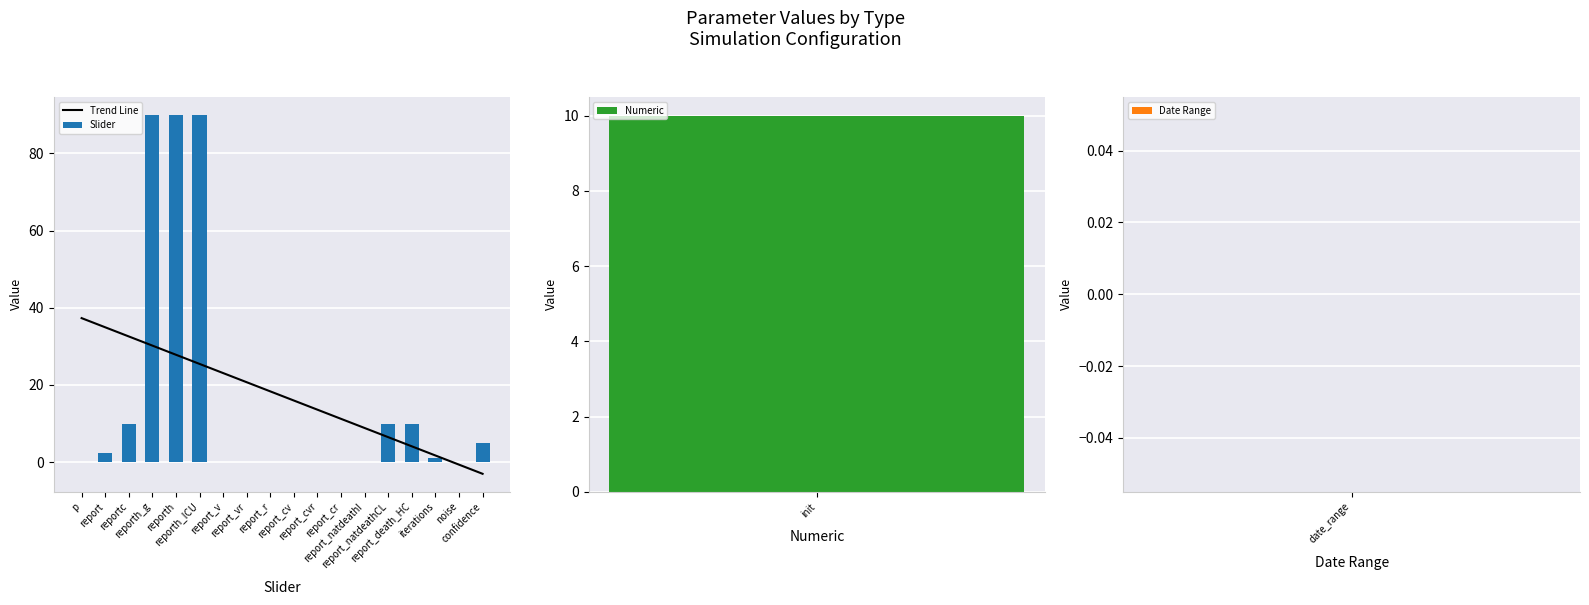

At which label is Trend Line closest to 17?

report_cv